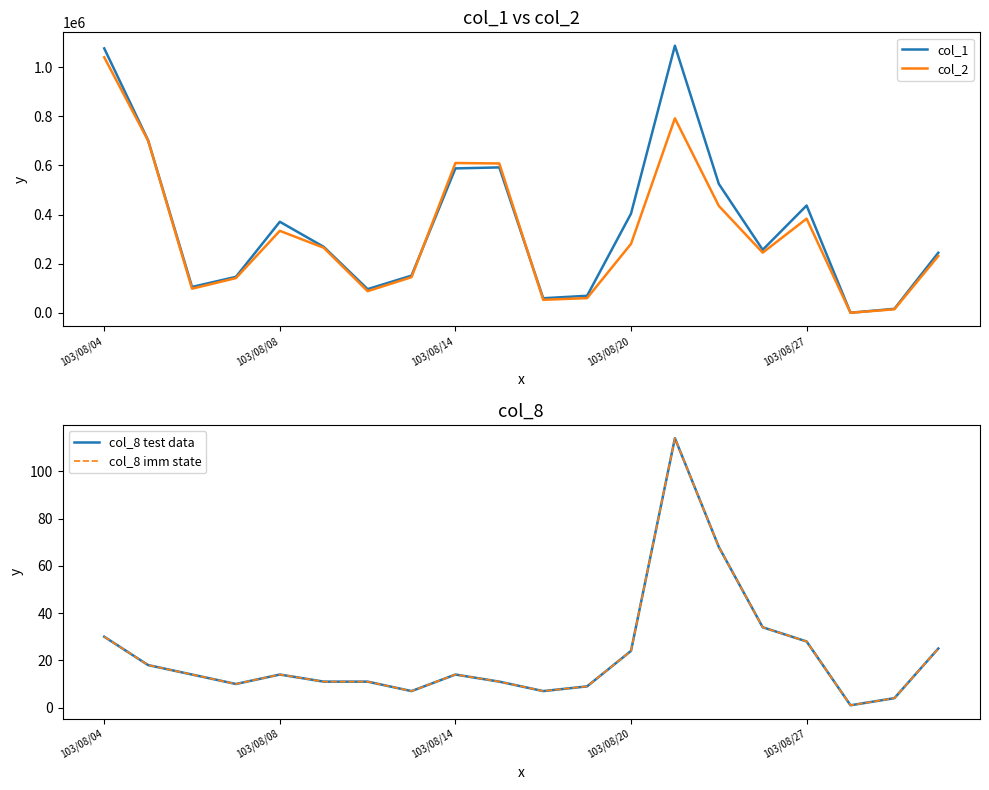

Which has a higher value, 9 or 18?

9